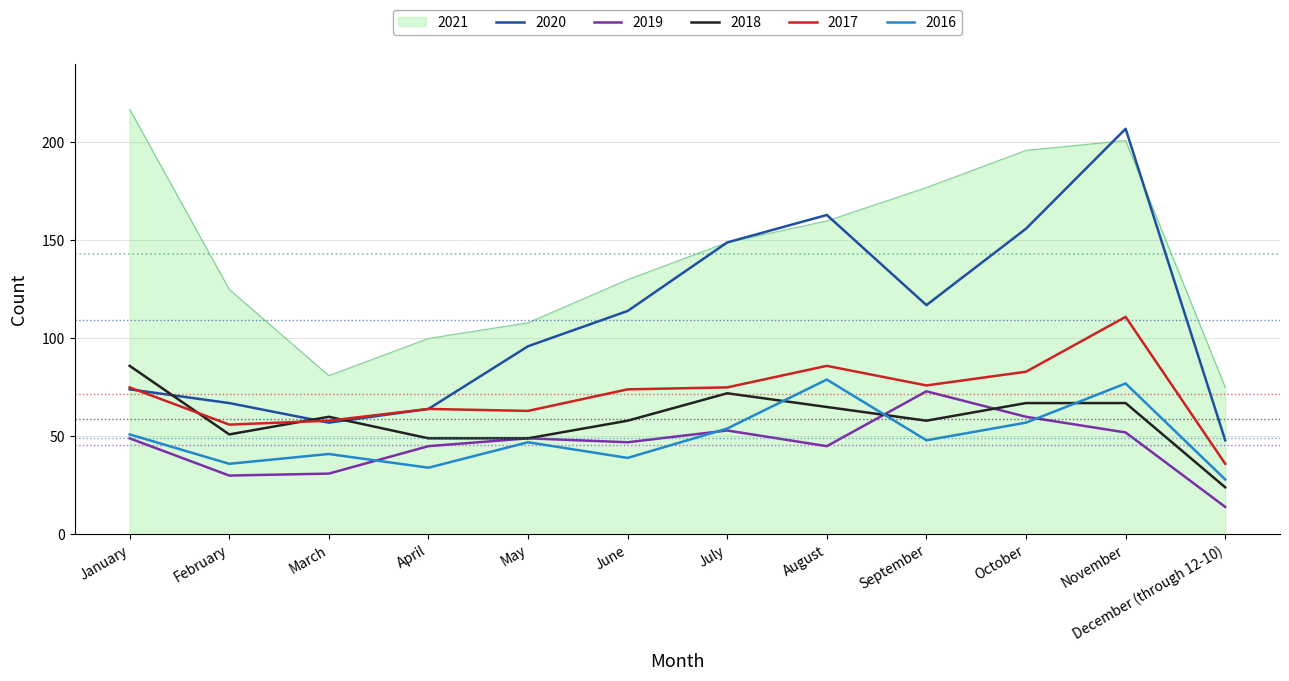

What is the sum of the 2016 values at April and March?

75